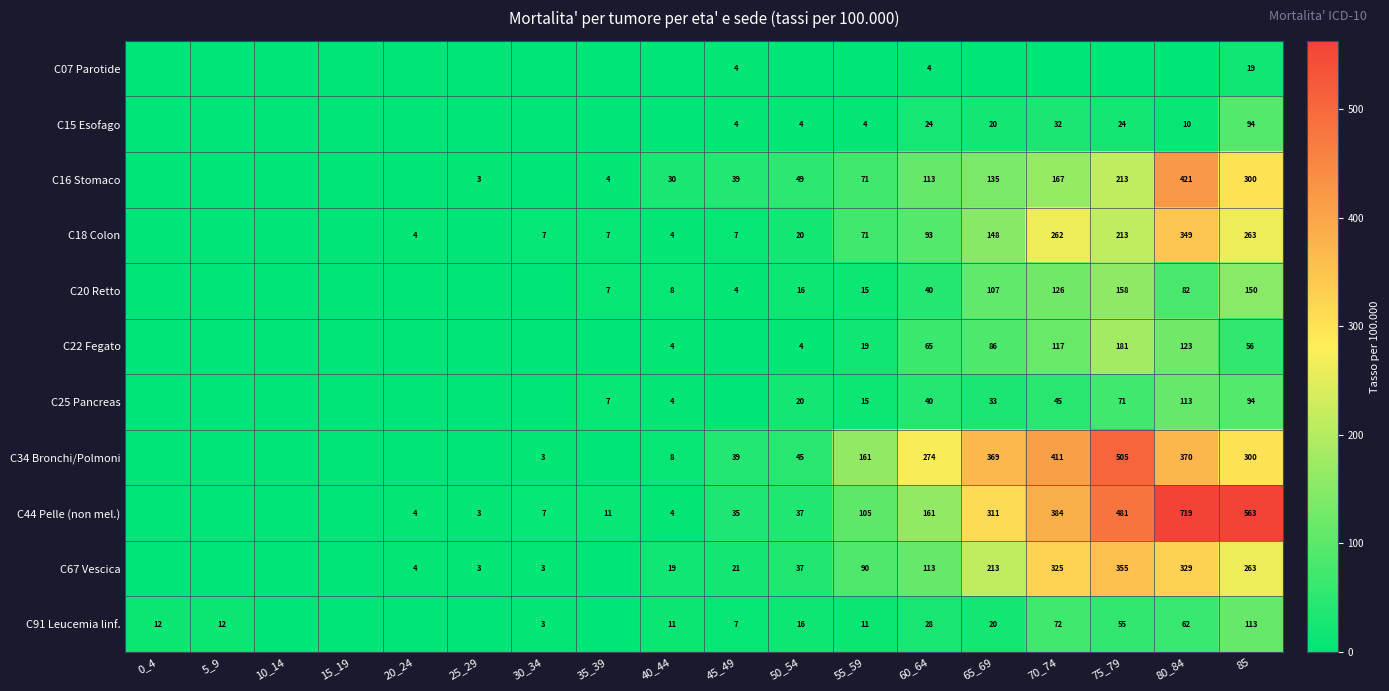

What is the spread (max minus min) of values at 60_64?

270